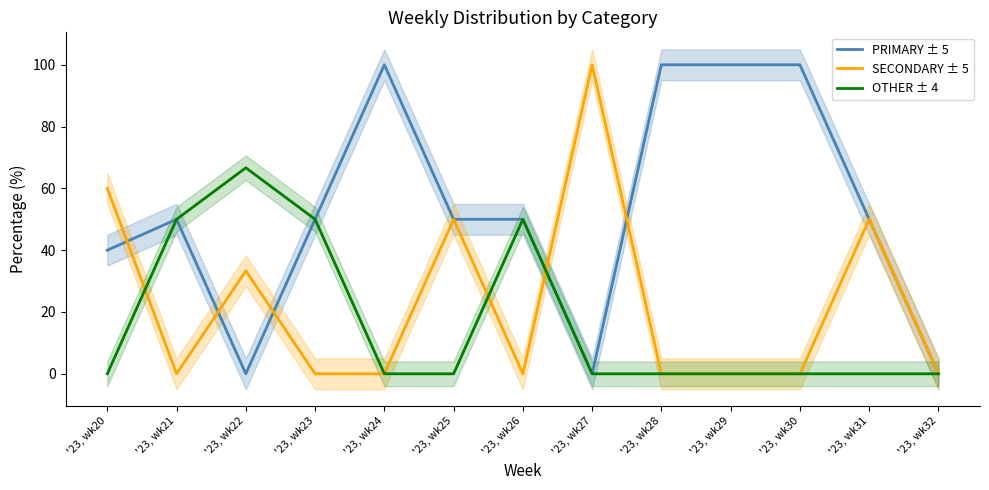

What is the total value across all series at '23, wk23?

100.0